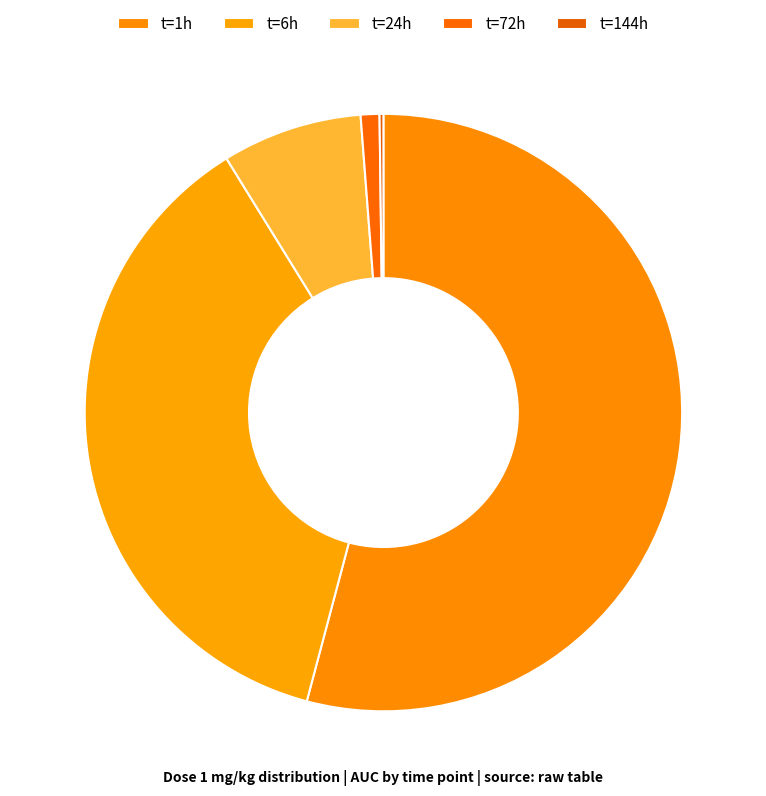

To the nearest percent, what is the average slice percentage?

20%